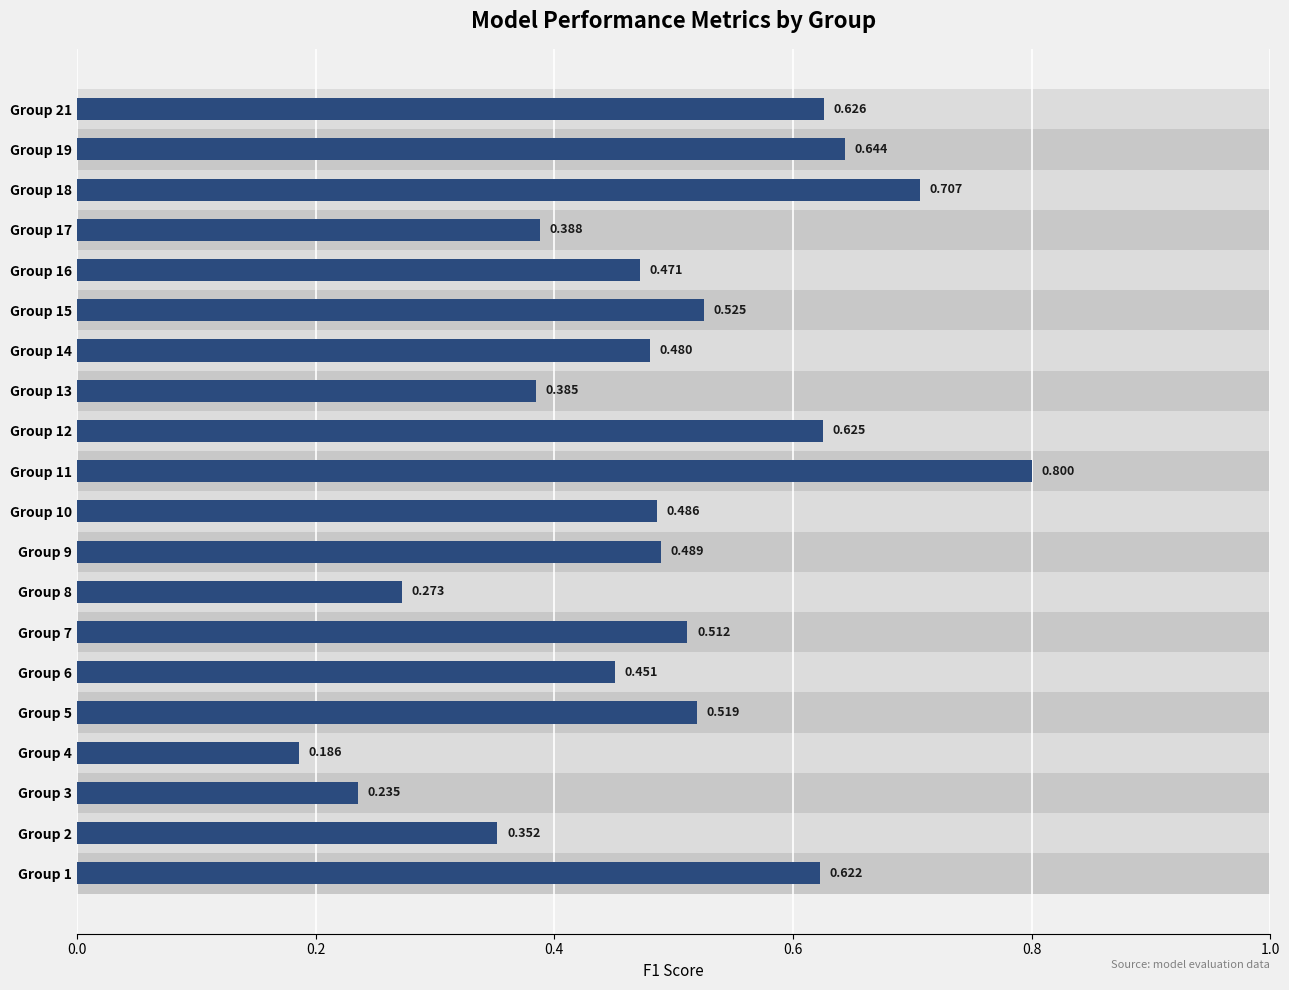

How many bars are there in total?

20